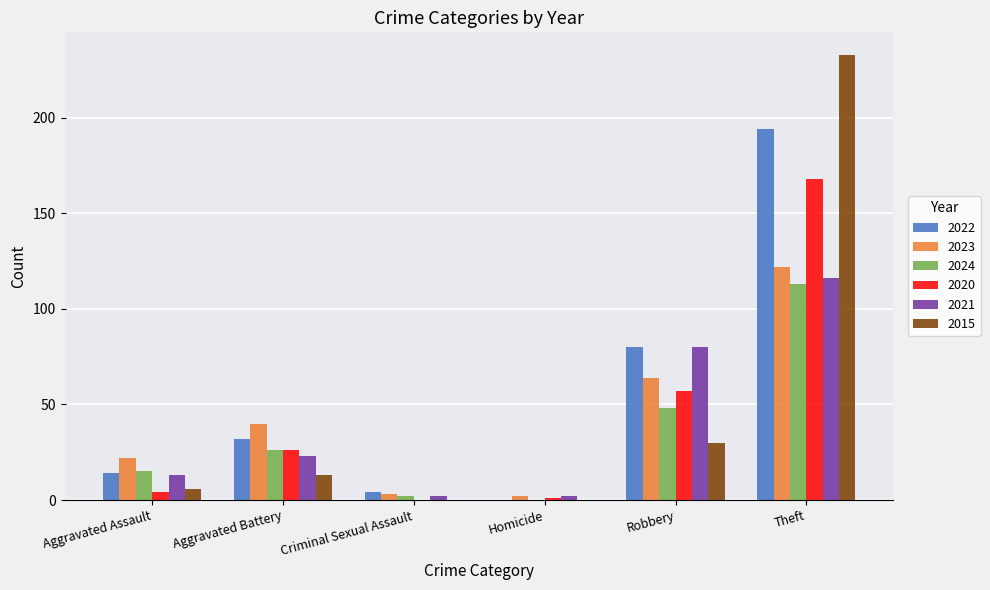

Which category has the highest value across all series?

Theft